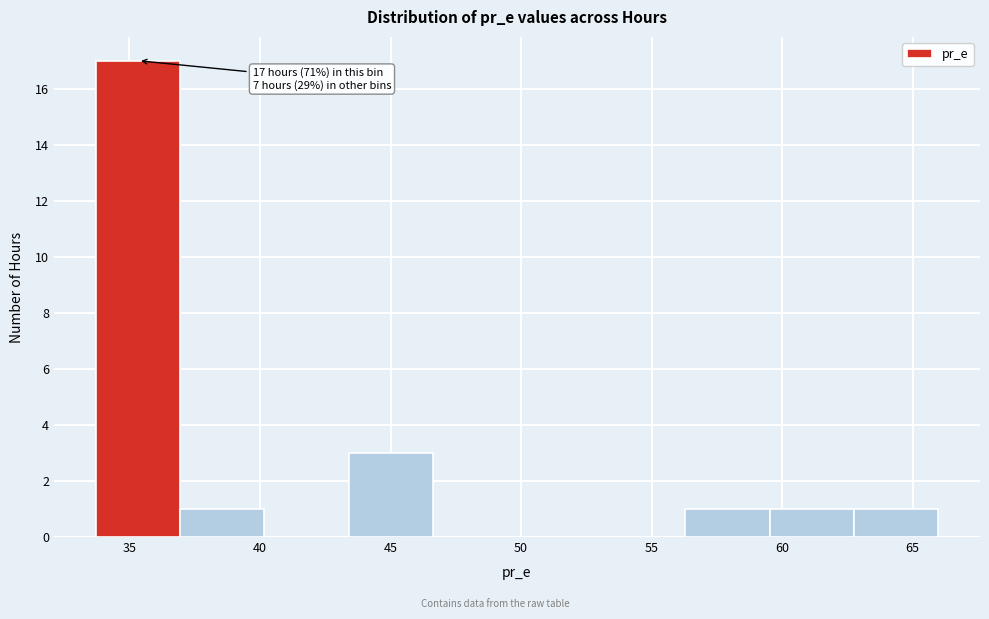

Which range on the x-axis has the tallest bar?

33.5 to 37.0